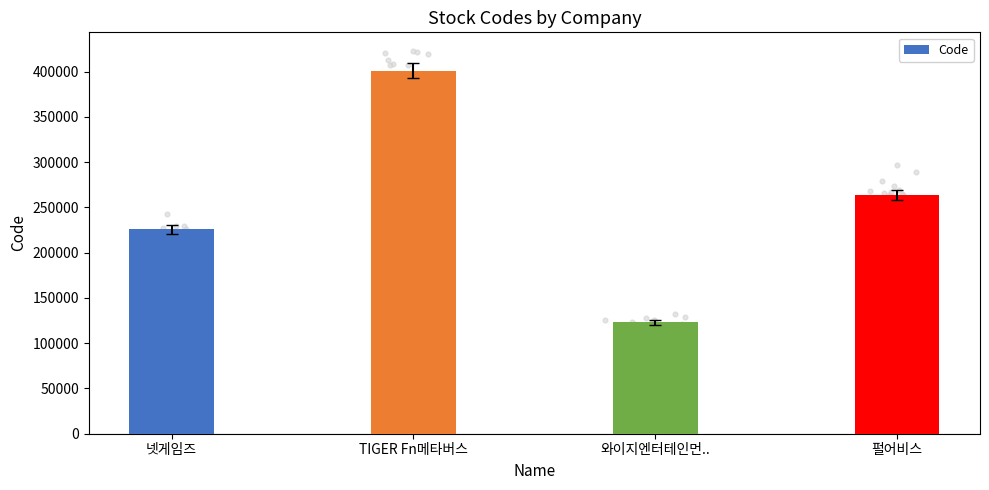

What is the ratio of the value at 펄어비스 to the value at 와이지엔터테인먼..?

2.1